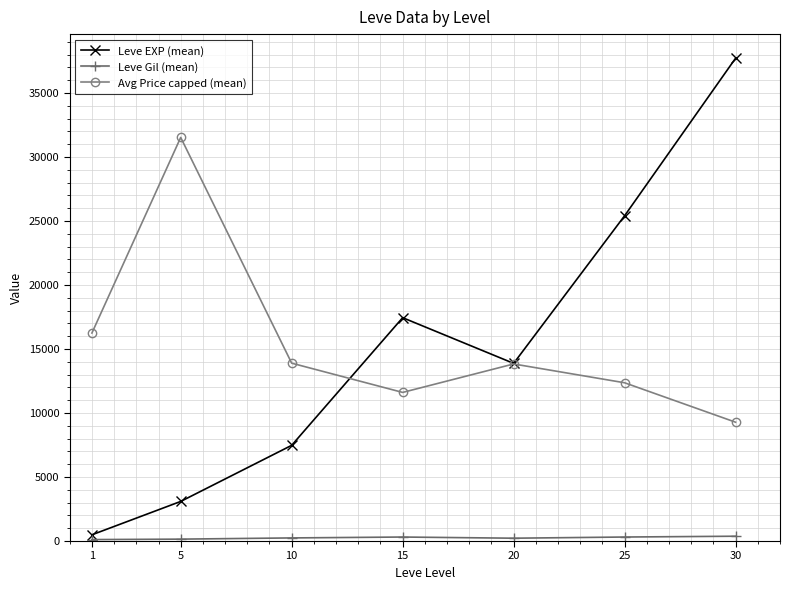

What is the value of the Leve EXP (mean) point at the 7th from the left?

37715.0